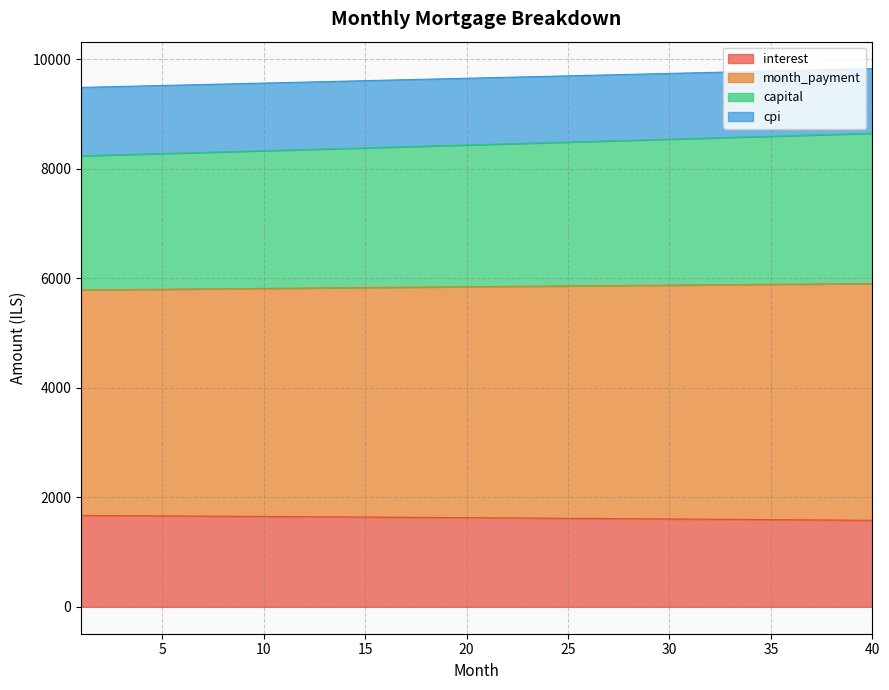

How many data points in interest are above 1628?

20